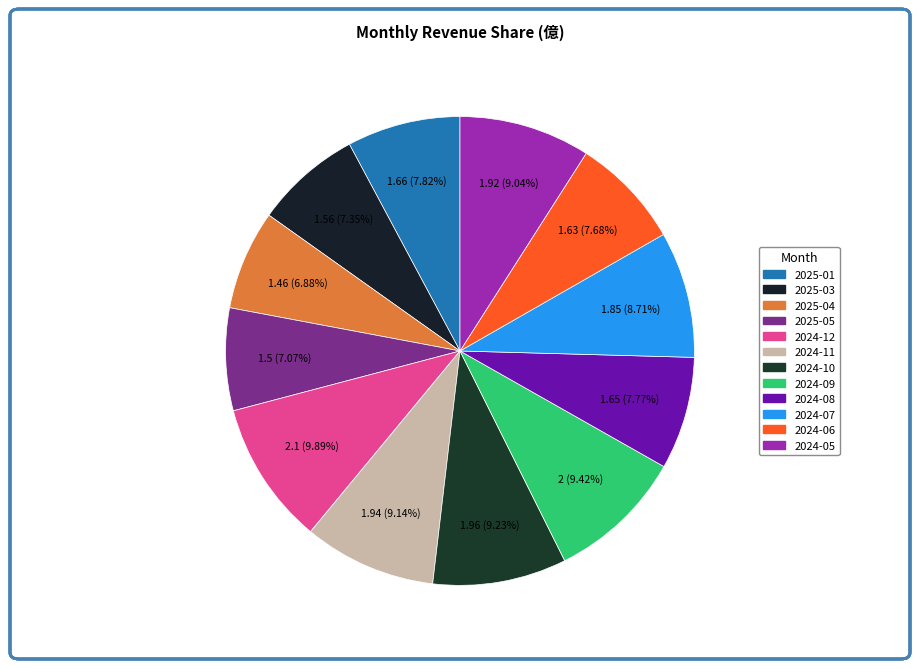

Is 2025-03 the majority of the pie?

No